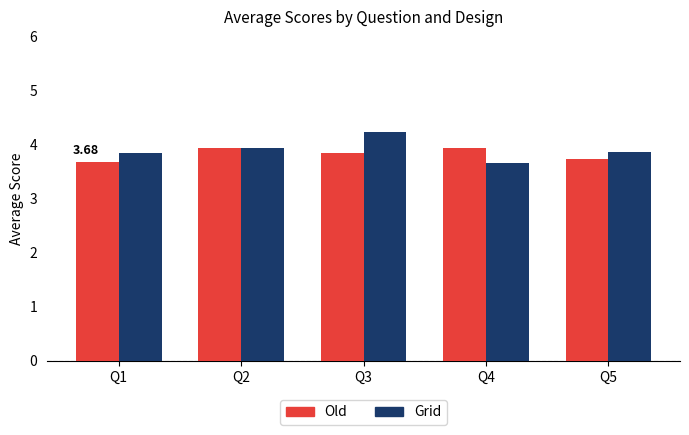

What is the sum of all Grid values?

19.6